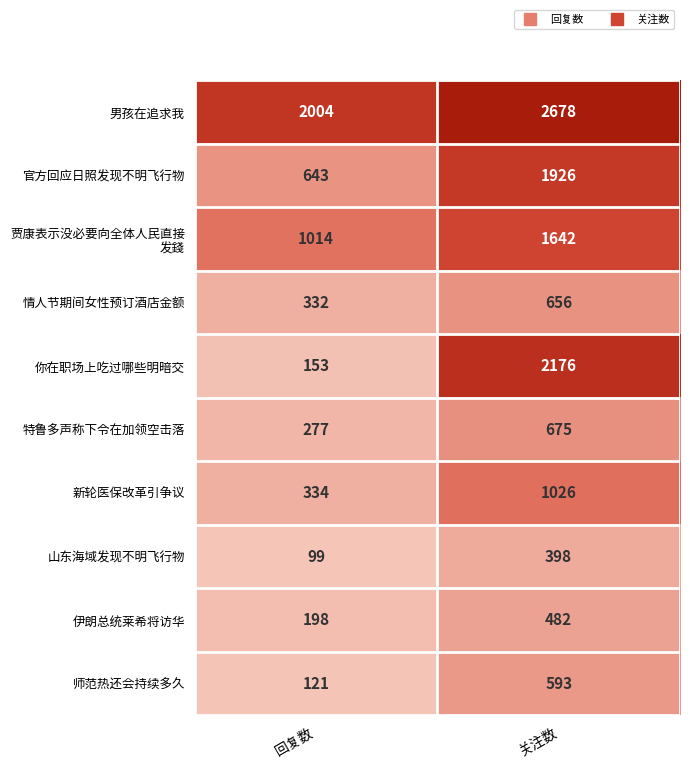

Read the 山东海域发现不明飞行物 value at 关注数, to the nearest 50.

400